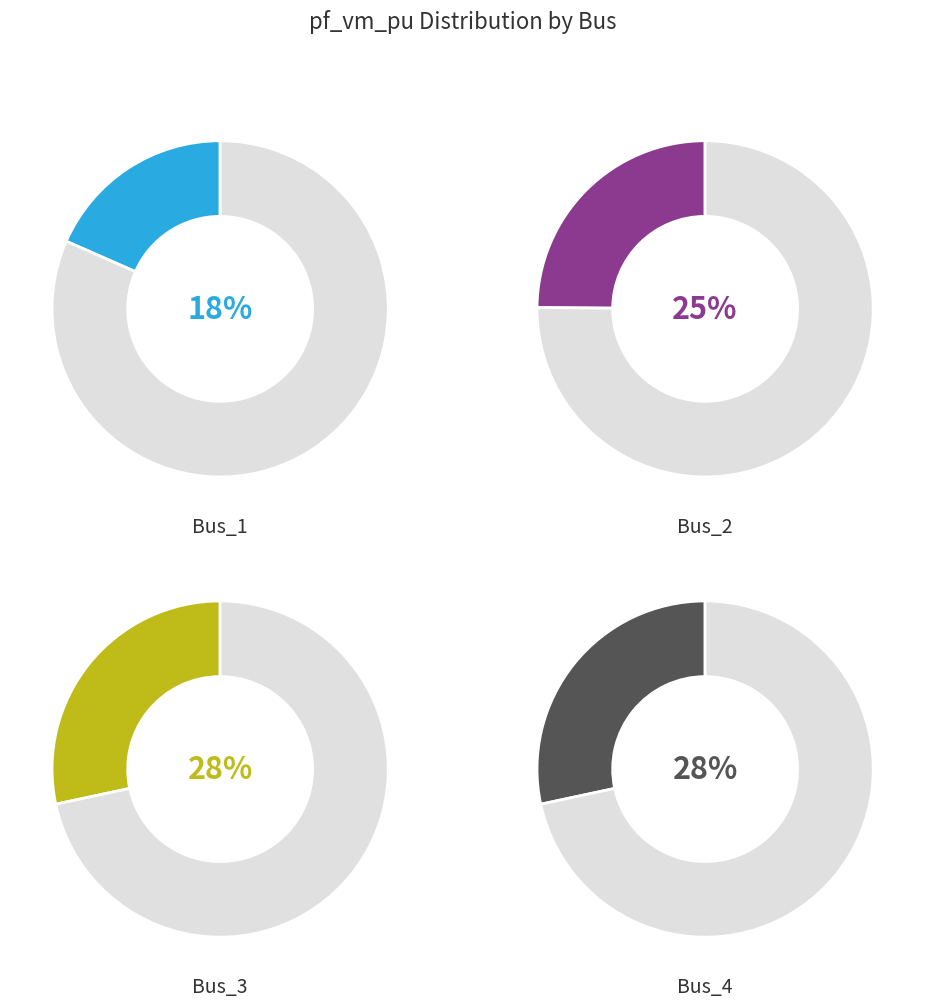

The Bus_2 slice represents 25% of the pie. True or false?

True